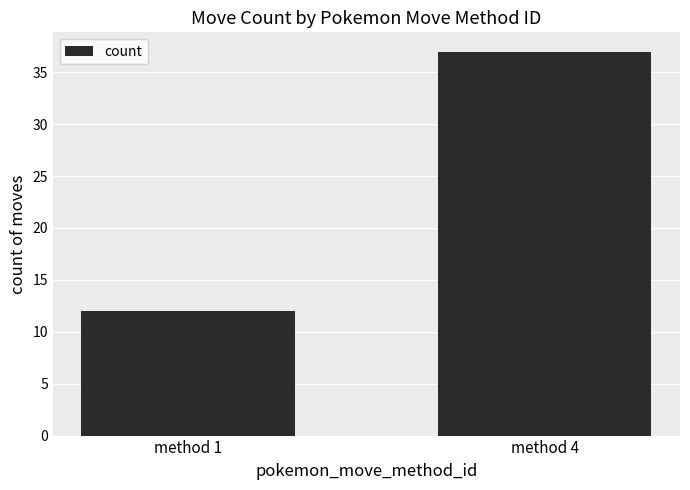

The value at method 4 is 37. True or false?

True